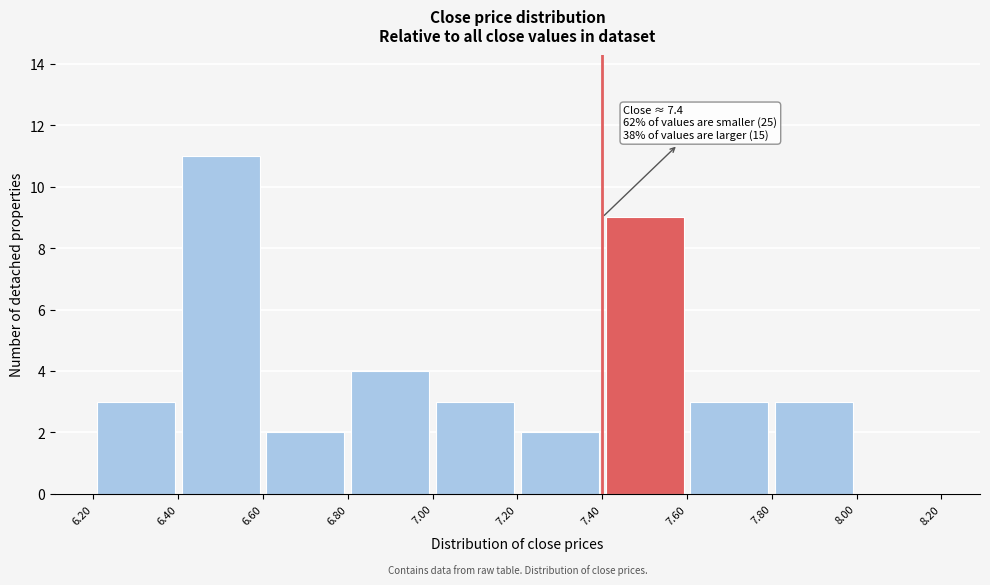

Which range on the x-axis has the tallest bar?

6.40 to 6.60